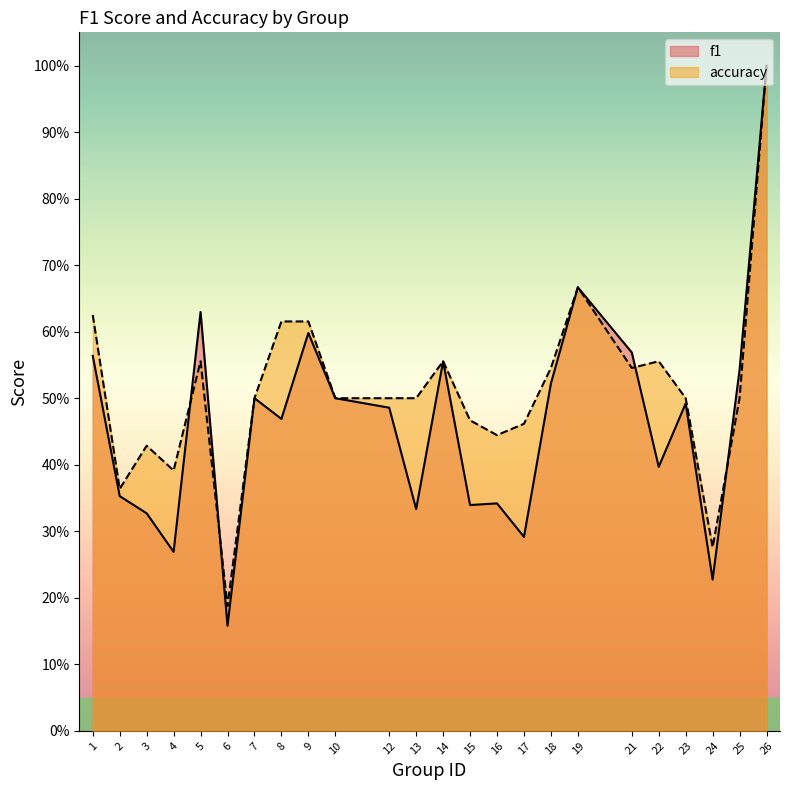

In f1, how many points are higher than both neighbors (excluding endpoints)?

7